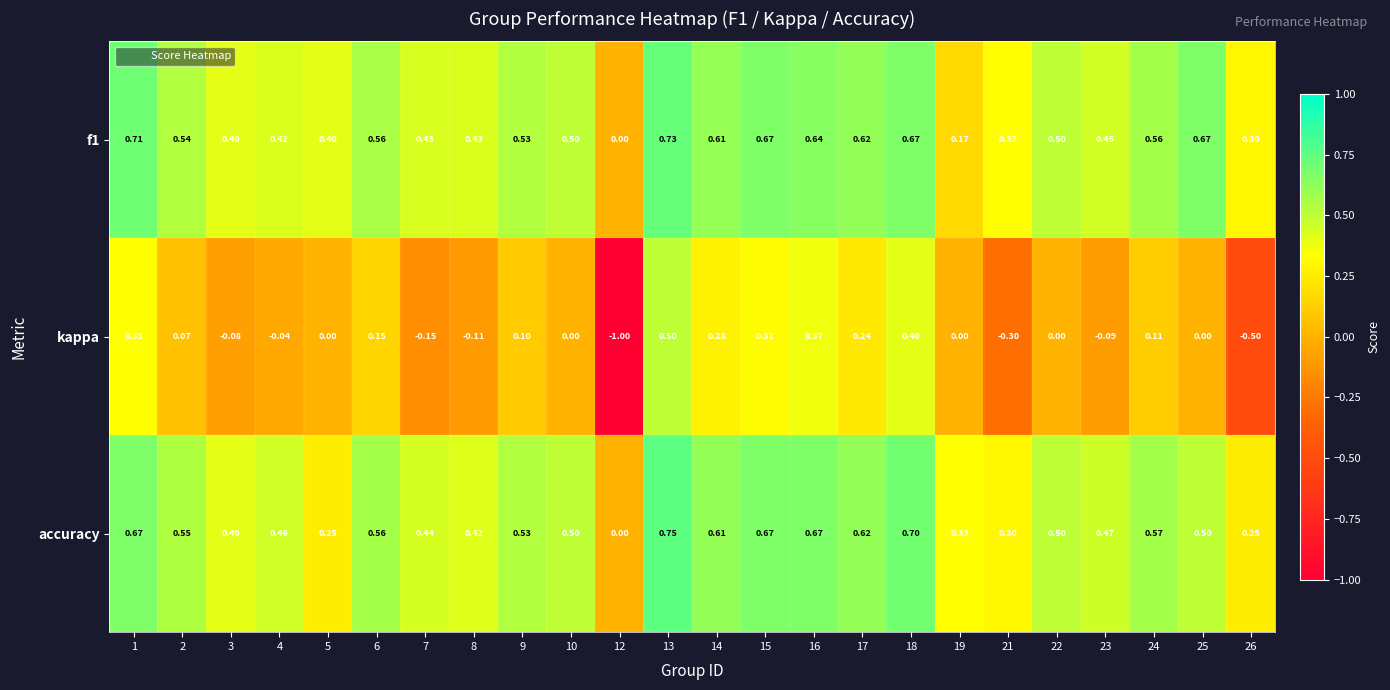

Which series has the largest range (max minus min)?

kappa